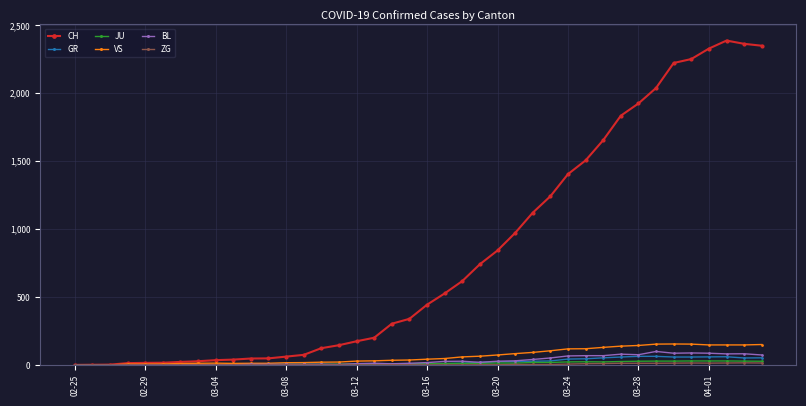

True or false: CH has more than 0 interior local peaks.

True